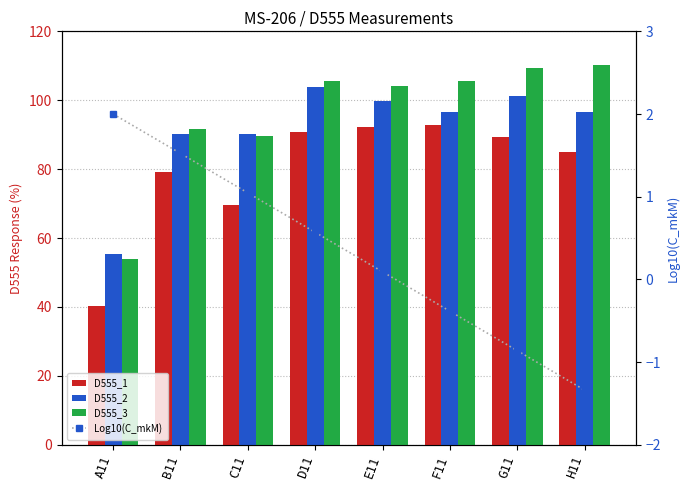

Reading left to right, extract all data points from this chart.

D555_1: A11=40.3	B11=79.0	C11=69.5	D11=90.8	E11=92.2	F11=92.9	G11=89.4	H11=84.9
D555_2: A11=55.2	B11=90.2	C11=90.3	D11=103.7	E11=99.9	F11=96.5	G11=101.3	H11=96.6
D555_3: A11=54.0	B11=91.6	C11=89.5	D11=105.7	E11=104.1	F11=105.6	G11=109.4	H11=110.3
Log10(C_mkM): A11=2.0	B11=1.5	C11=1.0	D11=0.6	E11=0.1	F11=-0.4	G11=-0.9	H11=-1.3